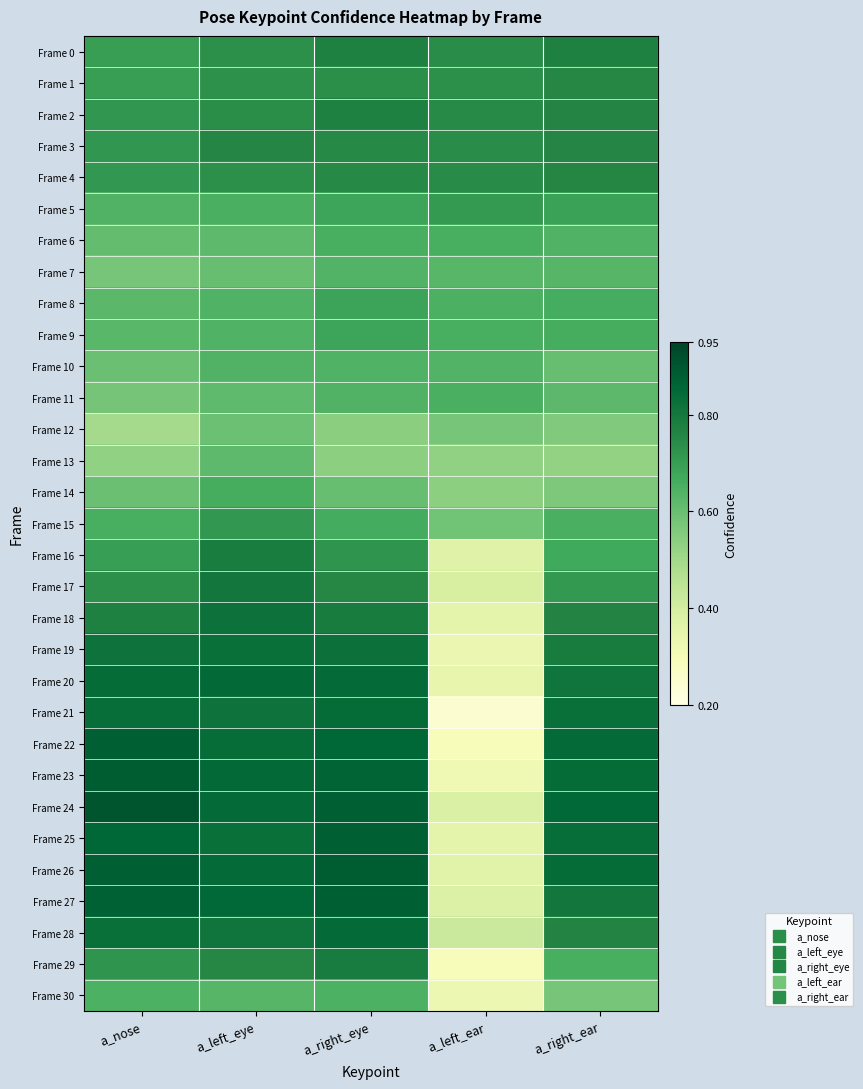

Reading right to left, transcribe all the data shown in this chart.

Frame 0: a_right_ear=0.8	a_left_ear=0.7	a_right_eye=0.8	a_left_eye=0.7	a_nose=0.7
Frame 1: a_right_ear=0.8	a_left_ear=0.7	a_right_eye=0.7	a_left_eye=0.7	a_nose=0.7
Frame 2: a_right_ear=0.8	a_left_ear=0.7	a_right_eye=0.8	a_left_eye=0.7	a_nose=0.7
Frame 3: a_right_ear=0.8	a_left_ear=0.7	a_right_eye=0.7	a_left_eye=0.8	a_nose=0.7
Frame 4: a_right_ear=0.8	a_left_ear=0.7	a_right_eye=0.7	a_left_eye=0.7	a_nose=0.7
Frame 5: a_right_ear=0.7	a_left_ear=0.7	a_right_eye=0.7	a_left_eye=0.7	a_nose=0.6
Frame 6: a_right_ear=0.6	a_left_ear=0.7	a_right_eye=0.7	a_left_eye=0.6	a_nose=0.6
Frame 7: a_right_ear=0.6	a_left_ear=0.6	a_right_eye=0.6	a_left_eye=0.6	a_nose=0.6
Frame 8: a_right_ear=0.7	a_left_ear=0.7	a_right_eye=0.7	a_left_eye=0.6	a_nose=0.6
Frame 9: a_right_ear=0.7	a_left_ear=0.7	a_right_eye=0.7	a_left_eye=0.6	a_nose=0.6
Frame 10: a_right_ear=0.6	a_left_ear=0.6	a_right_eye=0.6	a_left_eye=0.6	a_nose=0.6
Frame 11: a_right_ear=0.6	a_left_ear=0.7	a_right_eye=0.6	a_left_eye=0.6	a_nose=0.6
Frame 12: a_right_ear=0.6	a_left_ear=0.6	a_right_eye=0.5	a_left_eye=0.6	a_nose=0.5
Frame 13: a_right_ear=0.5	a_left_ear=0.5	a_right_eye=0.5	a_left_eye=0.6	a_nose=0.5
Frame 14: a_right_ear=0.6	a_left_ear=0.5	a_right_eye=0.6	a_left_eye=0.7	a_nose=0.6
Frame 15: a_right_ear=0.7	a_left_ear=0.6	a_right_eye=0.7	a_left_eye=0.7	a_nose=0.7
Frame 16: a_right_ear=0.7	a_left_ear=0.4	a_right_eye=0.7	a_left_eye=0.8	a_nose=0.7
Frame 17: a_right_ear=0.7	a_left_ear=0.4	a_right_eye=0.8	a_left_eye=0.8	a_nose=0.7
Frame 18: a_right_ear=0.8	a_left_ear=0.4	a_right_eye=0.8	a_left_eye=0.8	a_nose=0.8
Frame 19: a_right_ear=0.8	a_left_ear=0.3	a_right_eye=0.8	a_left_eye=0.8	a_nose=0.8
Frame 20: a_right_ear=0.8	a_left_ear=0.3	a_right_eye=0.8	a_left_eye=0.8	a_nose=0.8
Frame 21: a_right_ear=0.8	a_left_ear=0.2	a_right_eye=0.8	a_left_eye=0.8	a_nose=0.8
Frame 22: a_right_ear=0.8	a_left_ear=0.3	a_right_eye=0.9	a_left_eye=0.8	a_nose=0.9
Frame 23: a_right_ear=0.8	a_left_ear=0.3	a_right_eye=0.9	a_left_eye=0.8	a_nose=0.9
Frame 24: a_right_ear=0.9	a_left_ear=0.4	a_right_eye=0.9	a_left_eye=0.8	a_nose=0.9
Frame 25: a_right_ear=0.8	a_left_ear=0.4	a_right_eye=0.9	a_left_eye=0.8	a_nose=0.9
Frame 26: a_right_ear=0.8	a_left_ear=0.4	a_right_eye=0.9	a_left_eye=0.8	a_nose=0.9
Frame 27: a_right_ear=0.8	a_left_ear=0.4	a_right_eye=0.9	a_left_eye=0.9	a_nose=0.9
Frame 28: a_right_ear=0.8	a_left_ear=0.4	a_right_eye=0.8	a_left_eye=0.8	a_nose=0.8
Frame 29: a_right_ear=0.7	a_left_ear=0.3	a_right_eye=0.8	a_left_eye=0.8	a_nose=0.7
Frame 30: a_right_ear=0.6	a_left_ear=0.3	a_right_eye=0.6	a_left_eye=0.6	a_nose=0.6